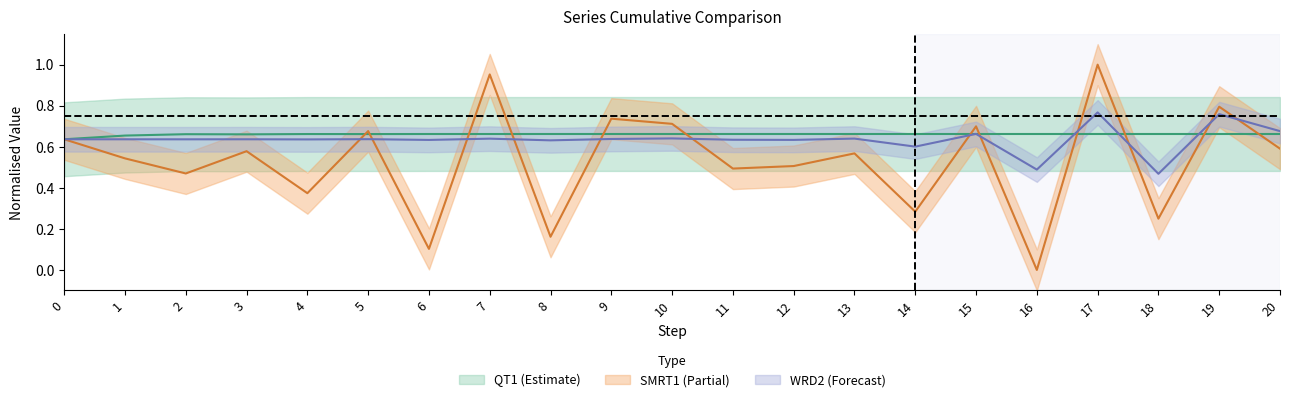

What is the sum of all QT1 values?

13.9